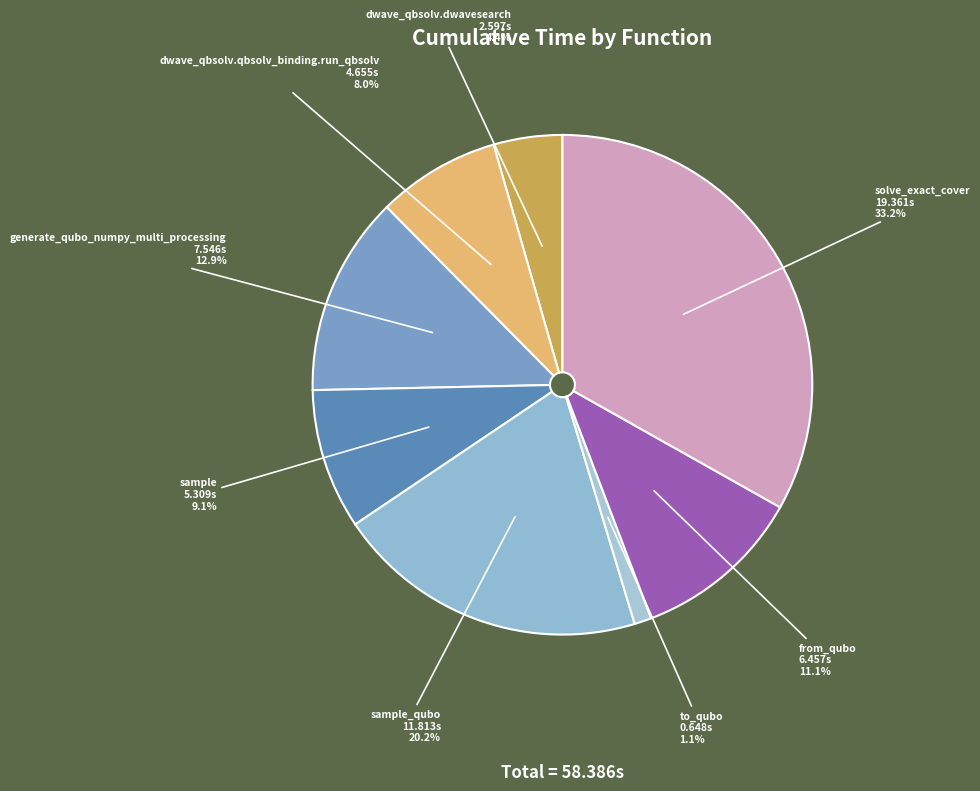

Is it true that to_qubo is 11% of the pie?

False